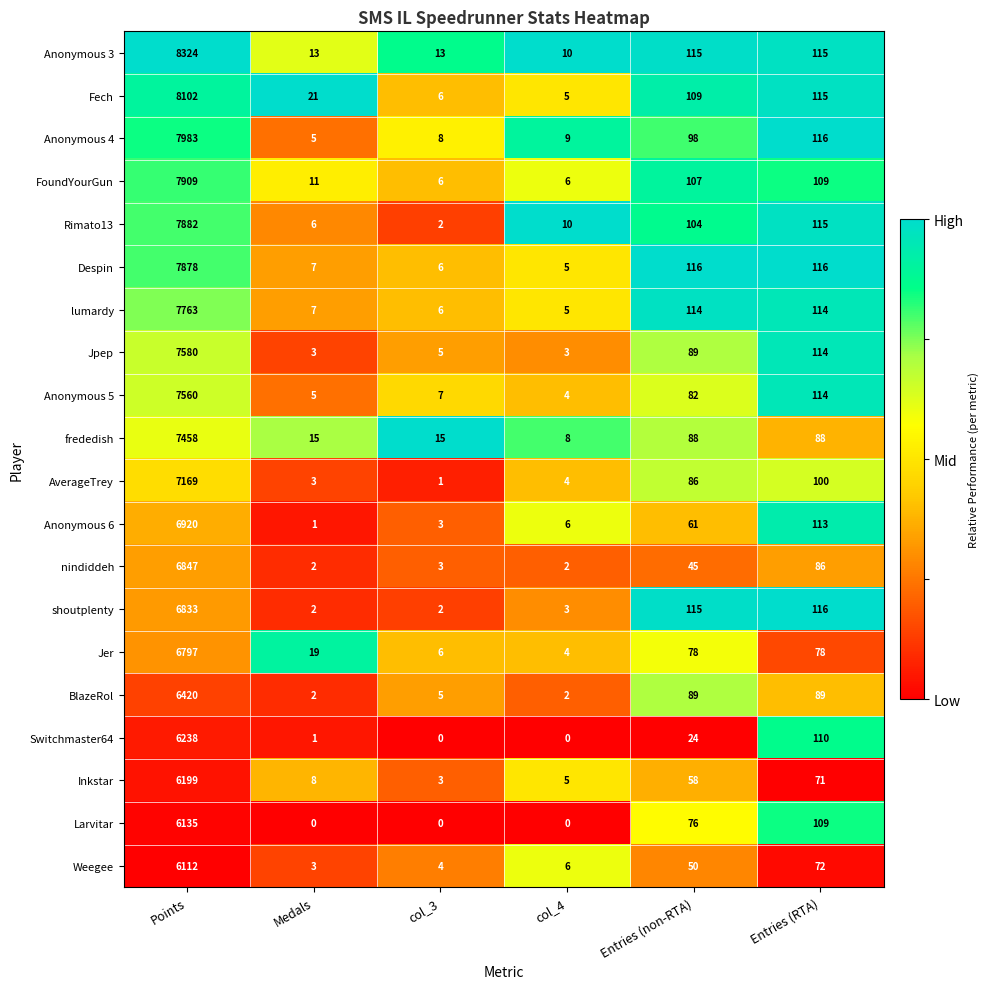

Rank the series by their maximum value, from lowest to highest.

Weegee, Larvitar, Inkstar, Switchmaster64, BlazeRol, Jer, shoutplenty, nindiddeh, Anonymous 6, AverageTrey, frededish, Anonymous 5, Jpep, lumardy, Despin, Rimato13, FoundYourGun, Anonymous 4, Fech, Anonymous 3